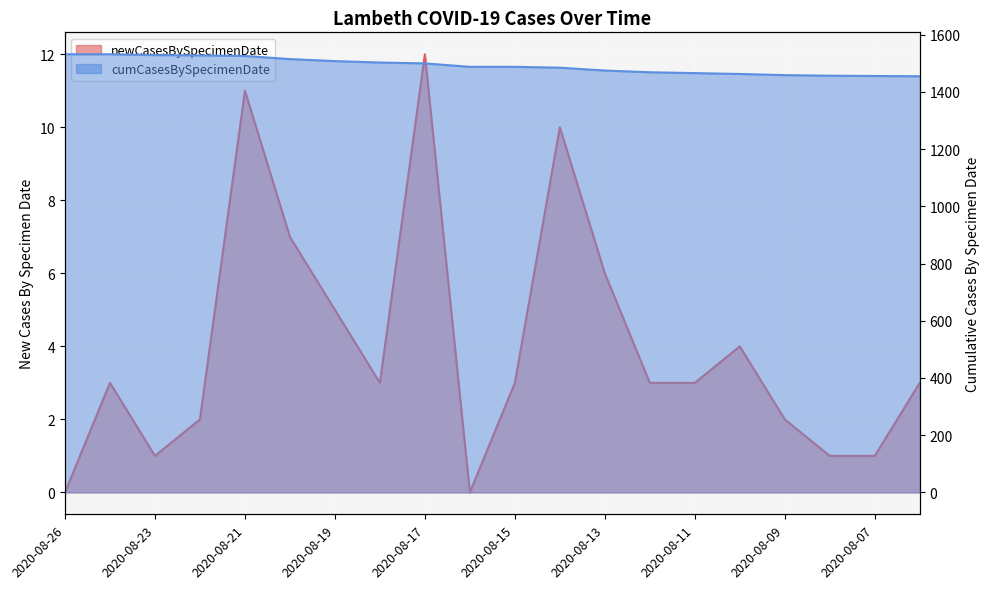

What value does the cumCasesBySpecimenDate series have at 2020-08-22, to the nearest 5?

1530